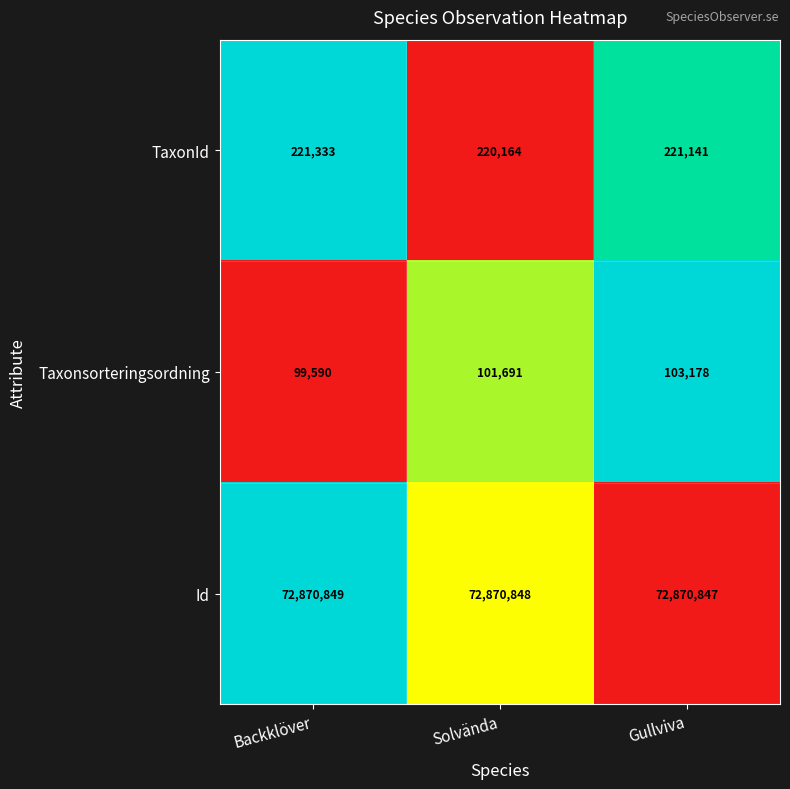

What is the average value of the Id series?

72870848